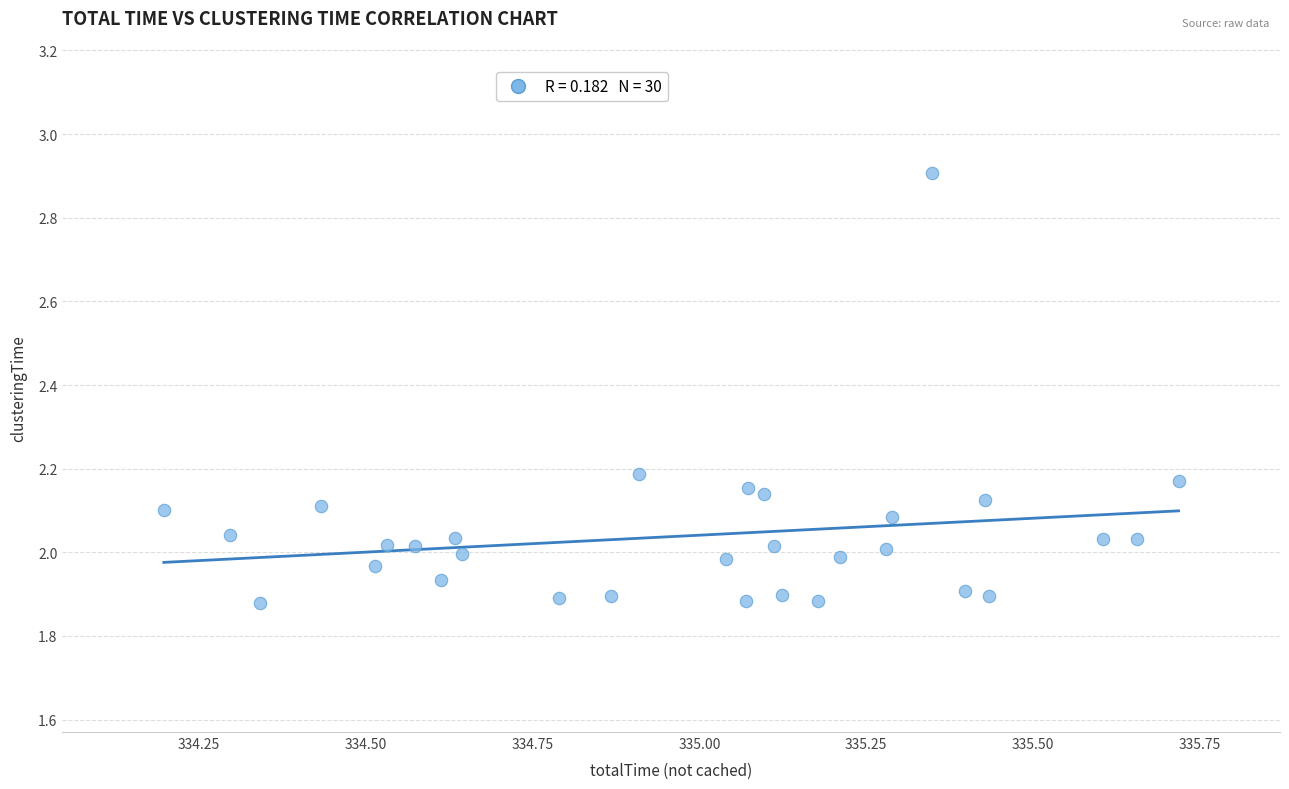

What is the range of Y values (max minus min)?

1.0